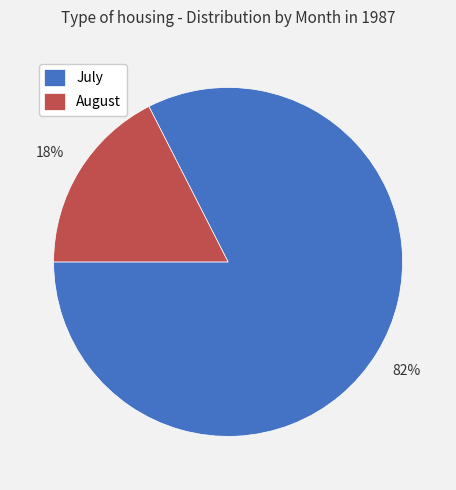

Between July and August, which is larger?

July